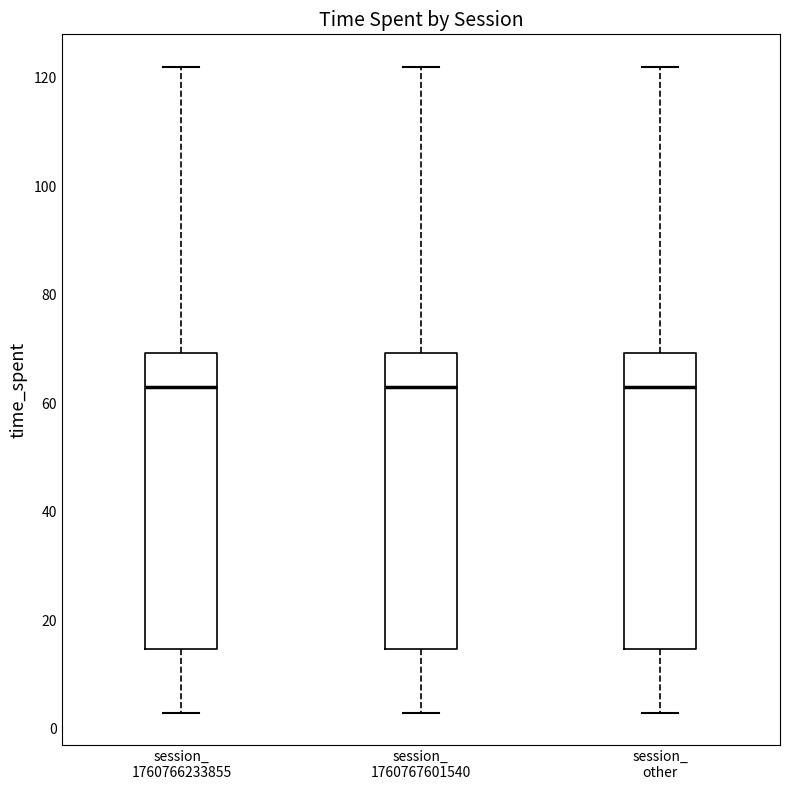

Where does the upper whisker of the box for session_ 1760766233855 end on the y-axis? The values are not printed on the chart, so give them approximately, as read against the axis.

122